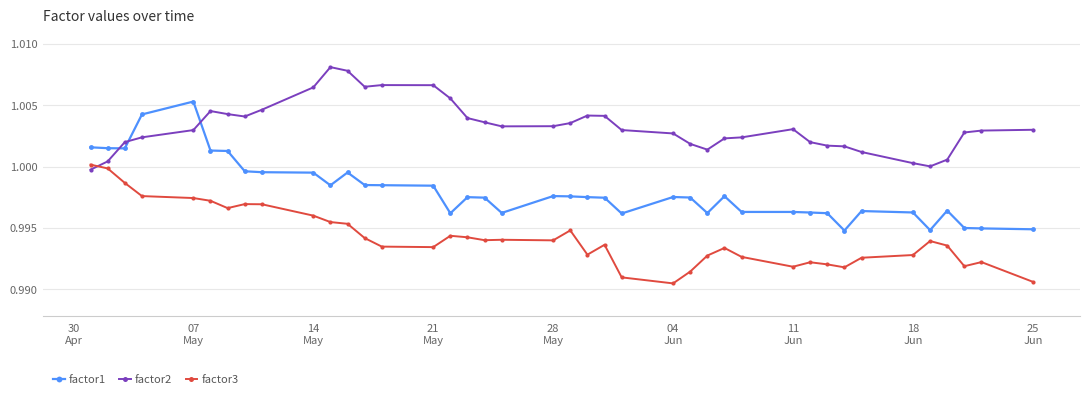

After their last crossing, which series has the higher values: factor3 or factor2?

factor2